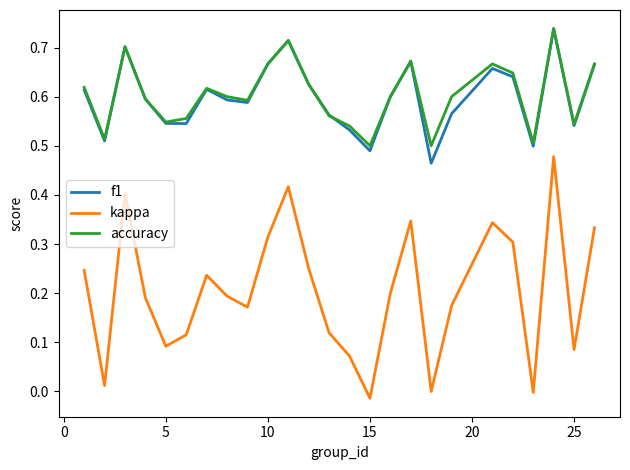

True or false: accuracy and kappa intersect in this chart.

False